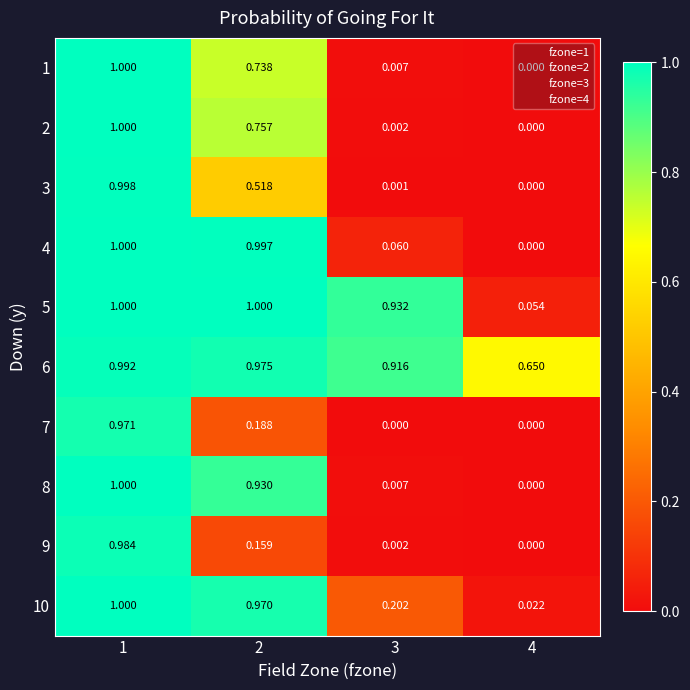

Is the value of 8 at 3 greater than the value of 5 at 2?

No